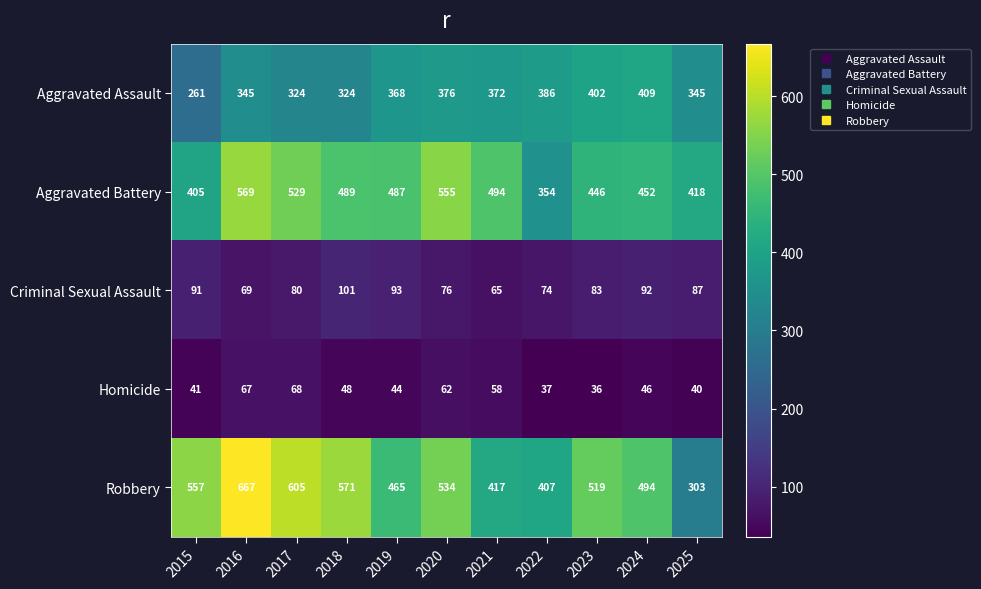

The Aggravated Battery series shows 119 at 2015. True or false?

False